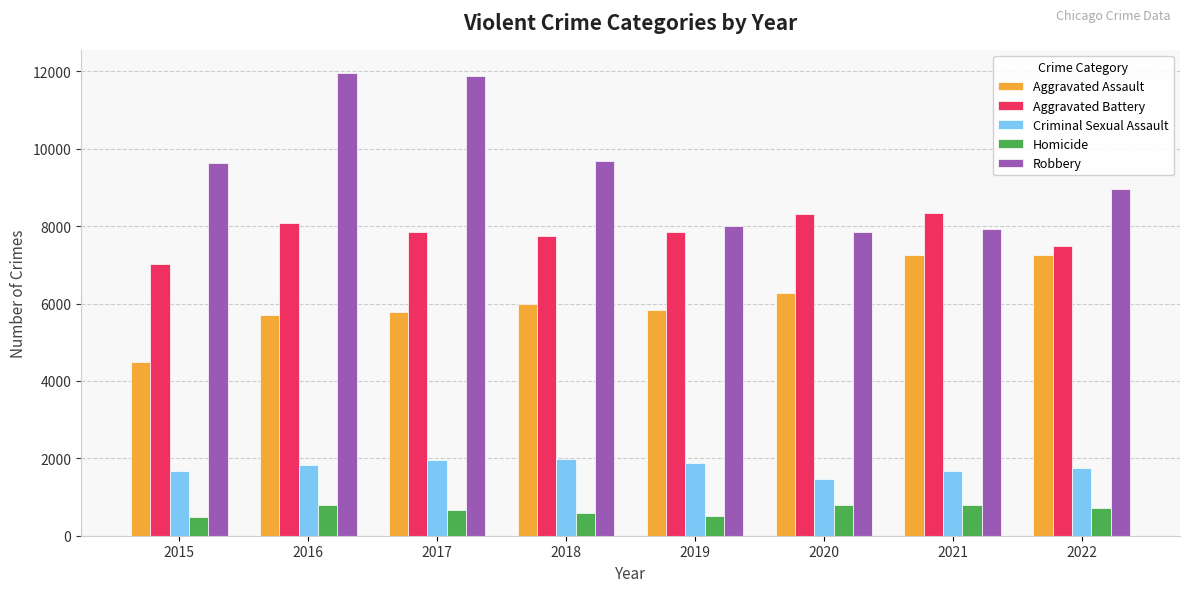

Which series changed the most between 2017 and 2020?

Robbery